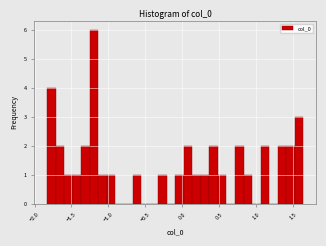

Read against the x-axis, roughly where is the centre of the tallest bar?

-1.20